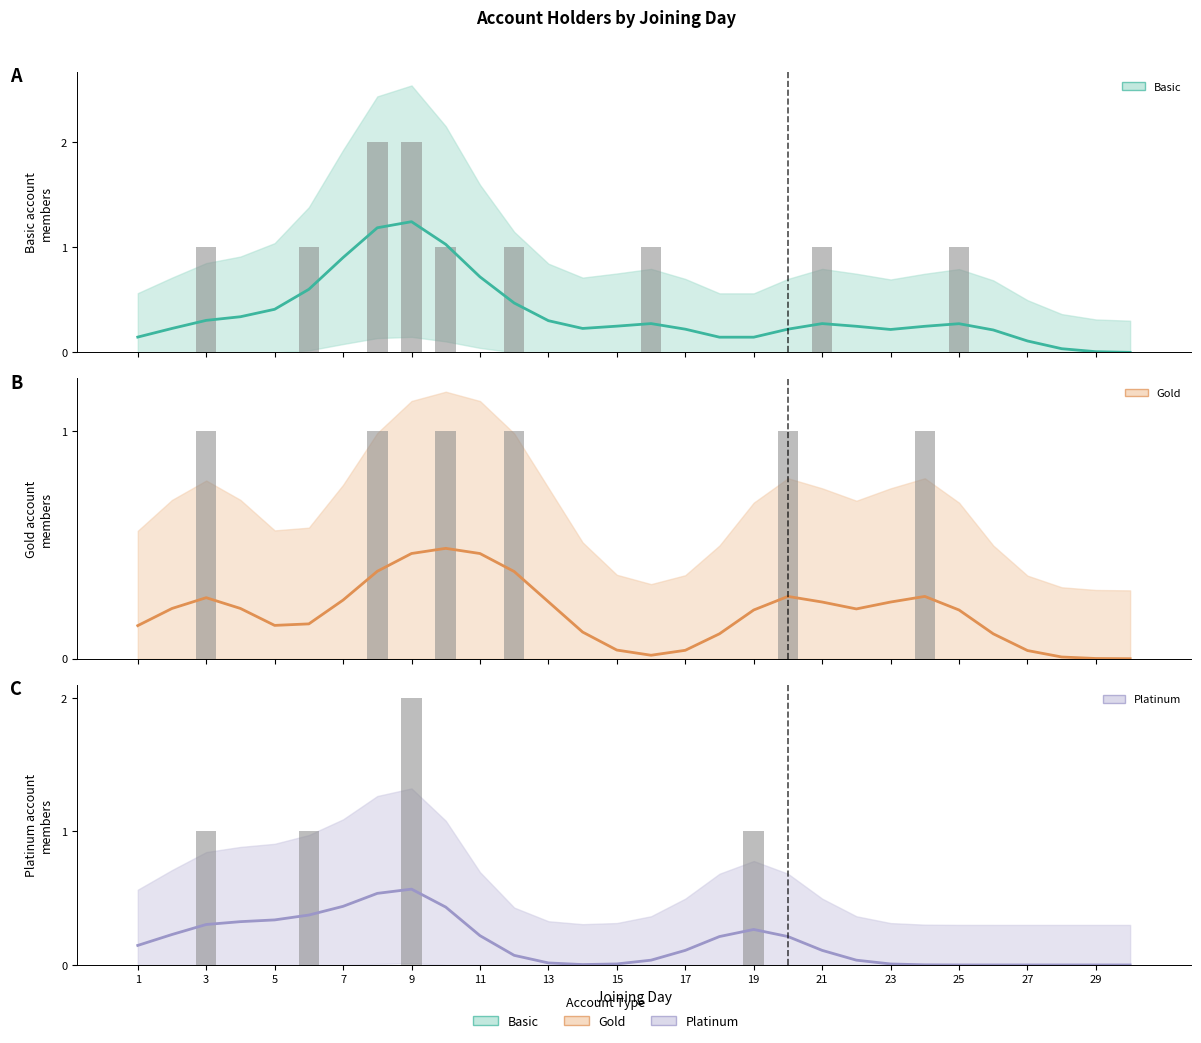

What is the difference between the highest and lowest values at 15?

0.8